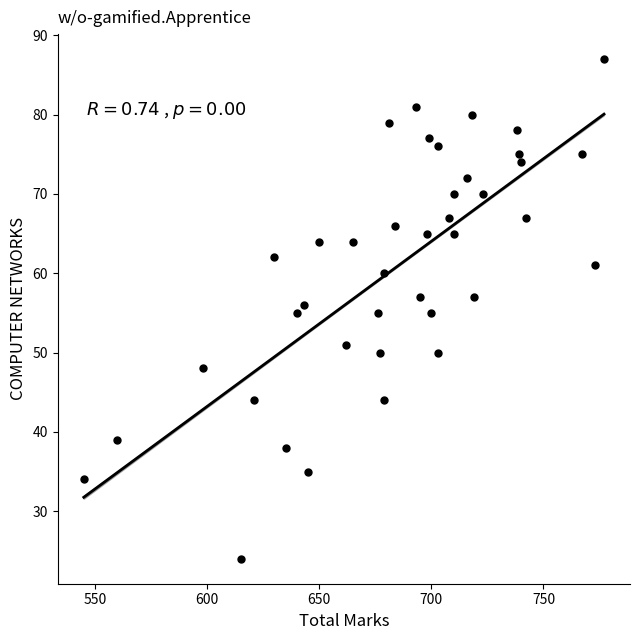

What is the range of Y values (max minus min)?

63